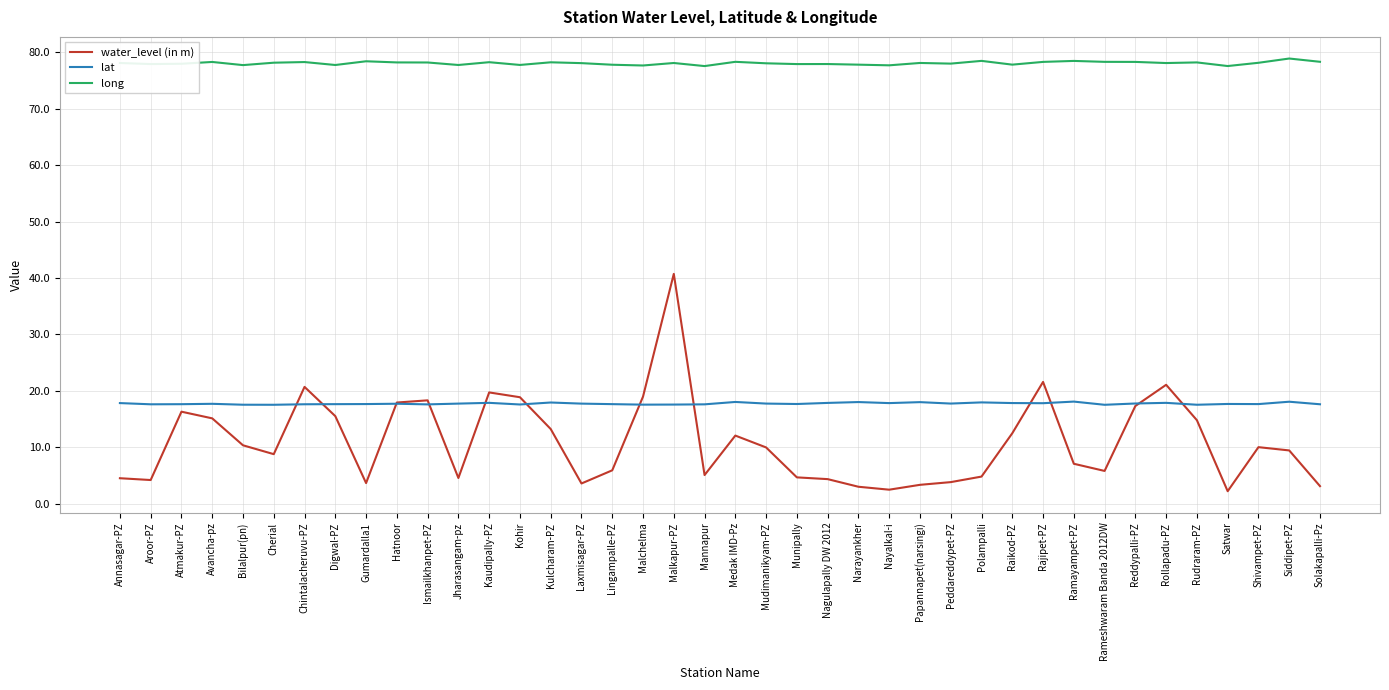

Is the value of lat at Papannapet(narsingi) greater than the value of long at Medak IMD-Pz?

No